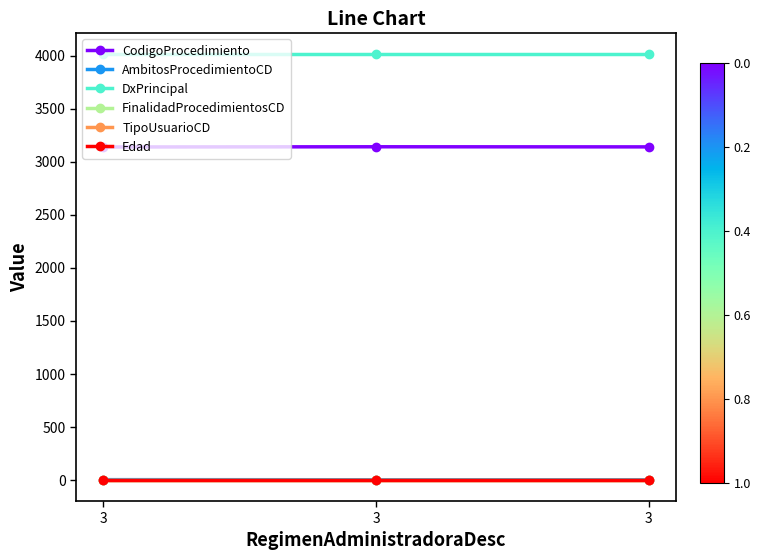

The value of AmbitosProcedimientoCD at 3 is 1. True or false?

True